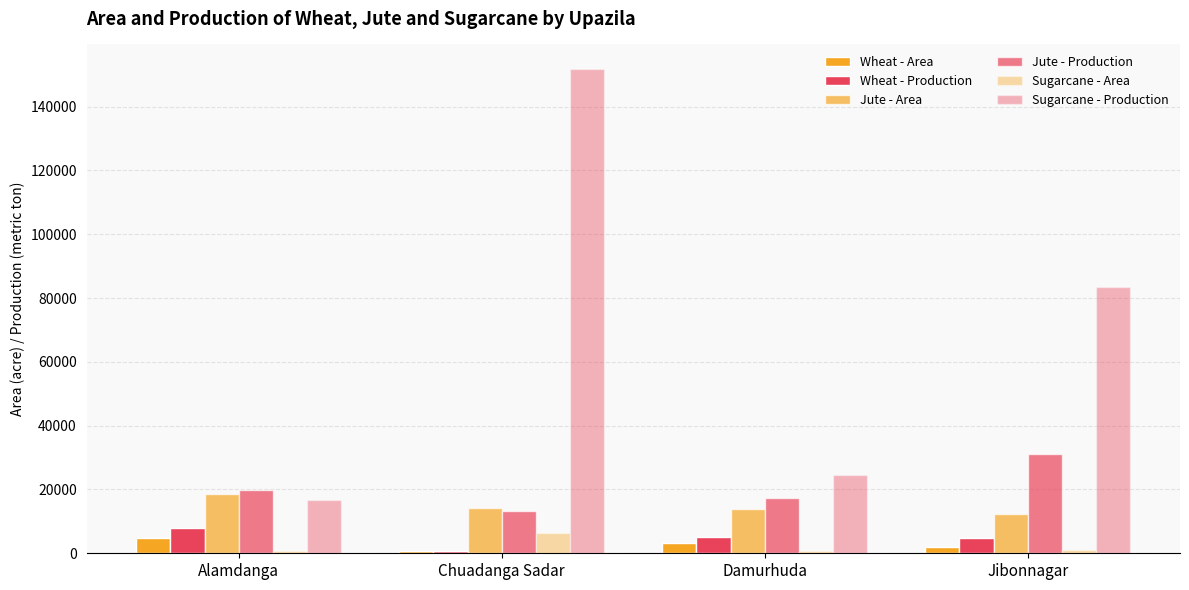

Does the chart contain stacked bars?

No